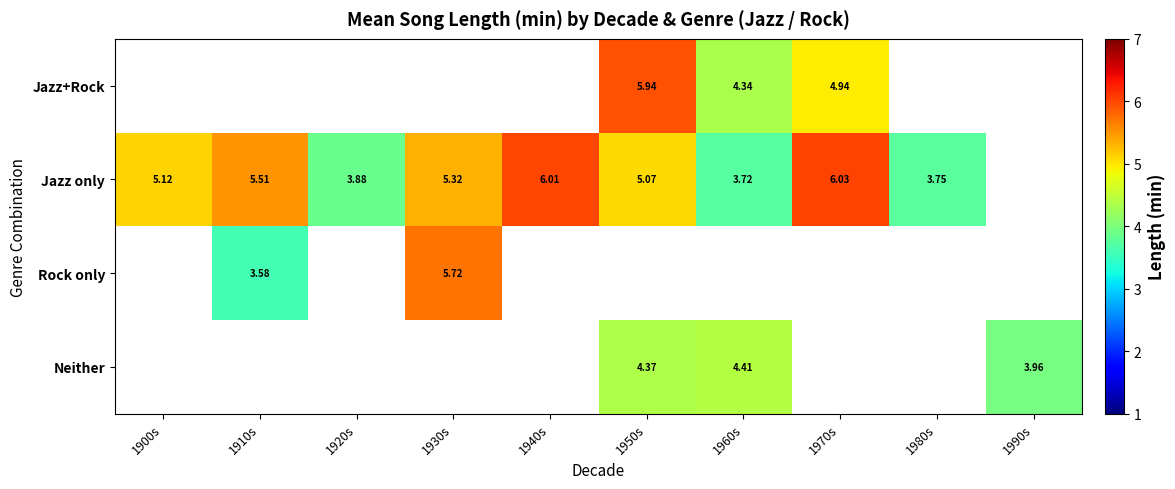

How many data points does each series have?

10